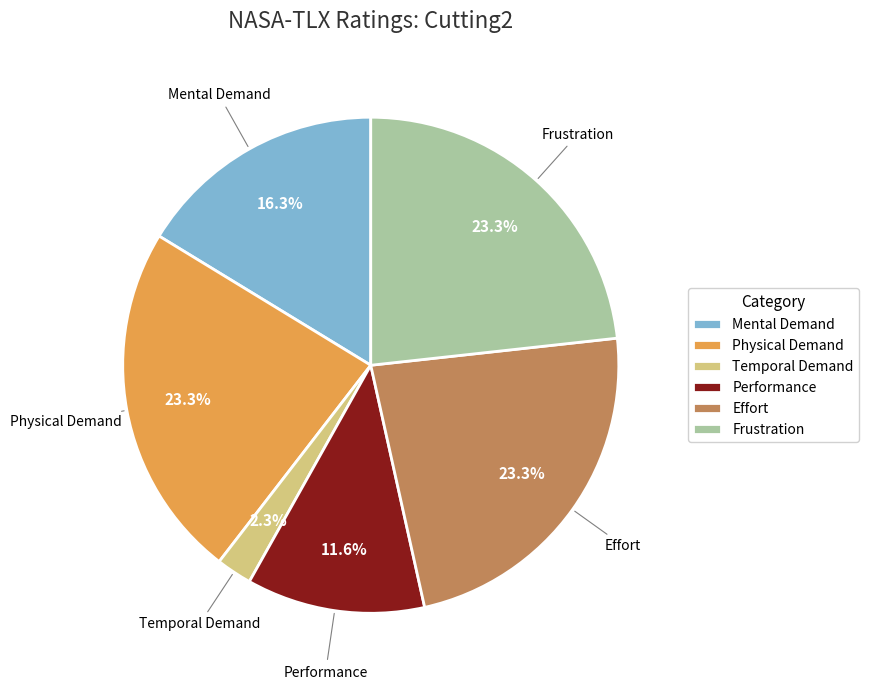

Is there any slice that represents more than half of the pie?

No